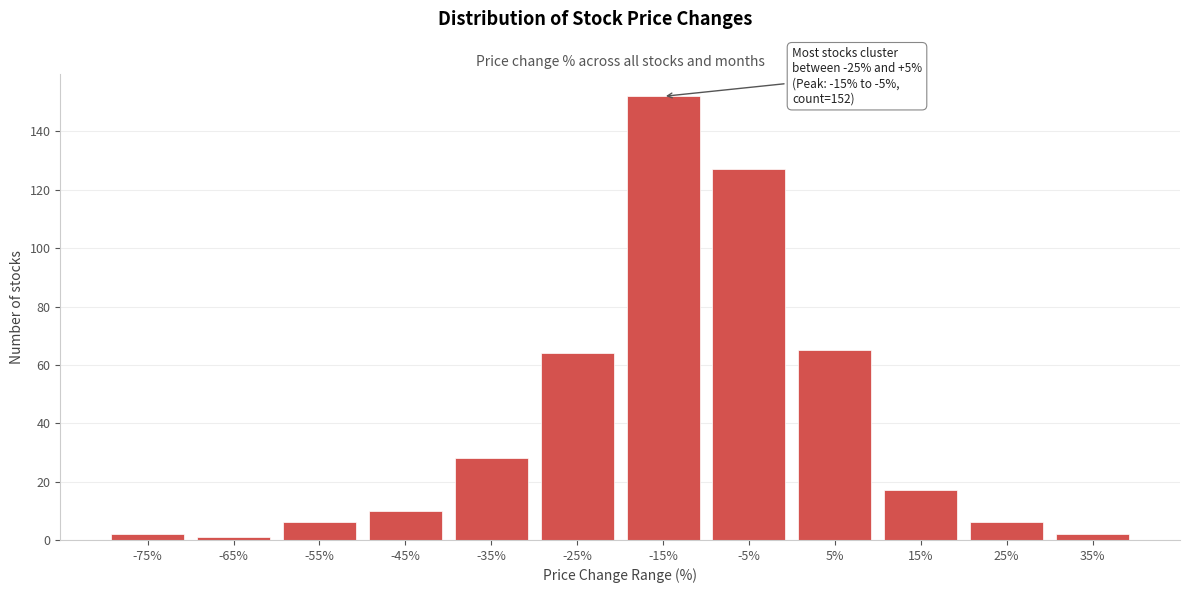

Reading left to right, what are all the values shown in this chart?

2	1	6	10	28	64	152	127	65	17	6	2